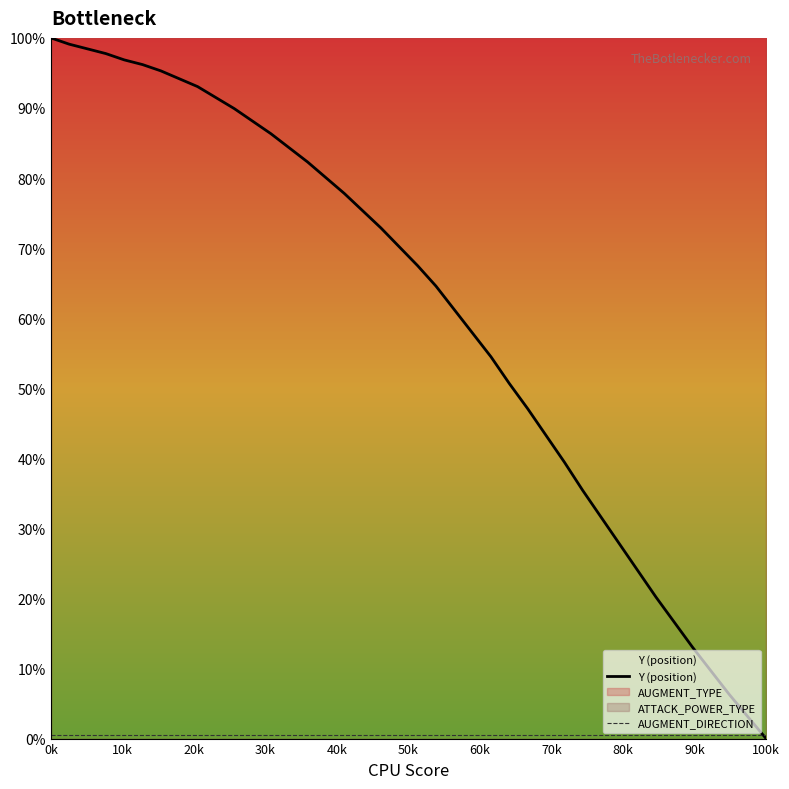

What is the highest value of the Y (position) series?

100.0